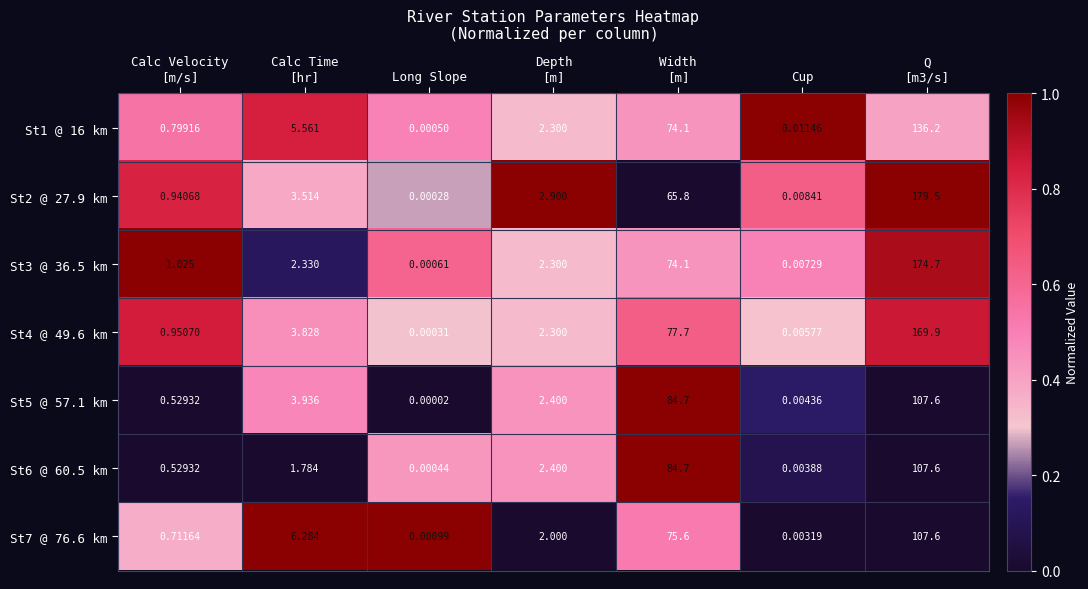

At which label does St6 @ 60.5 km reach its minimum?

Long Slope